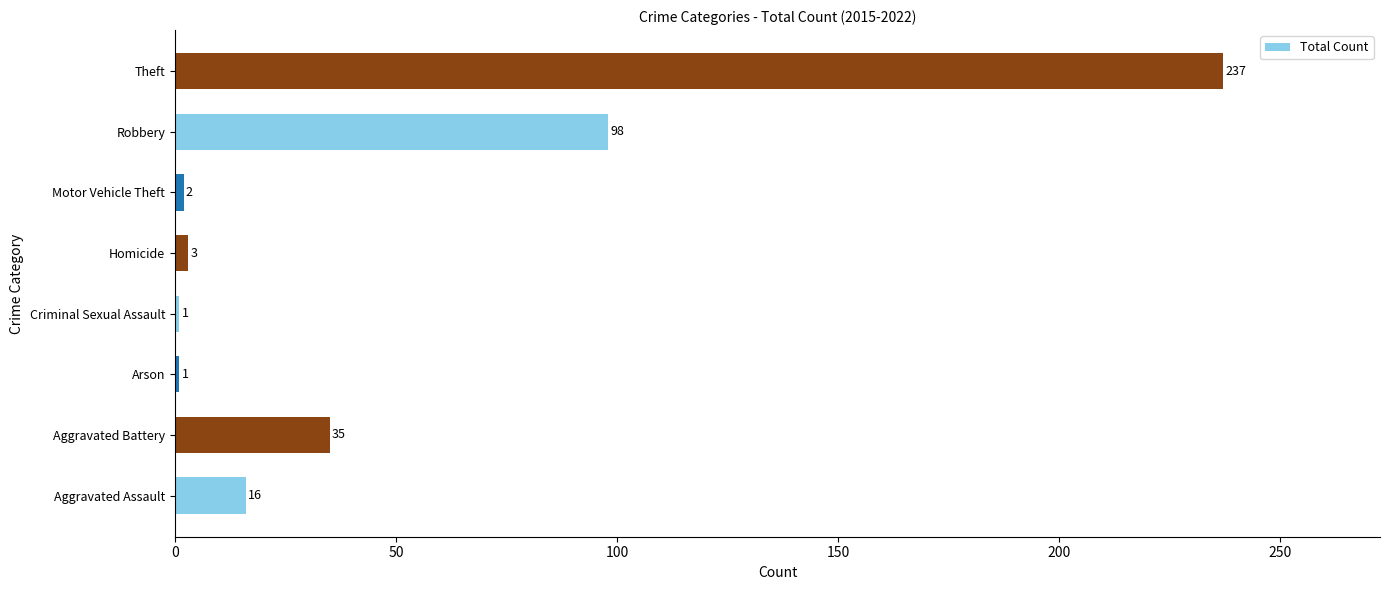

The value at Aggravated Battery is 35. True or false?

True